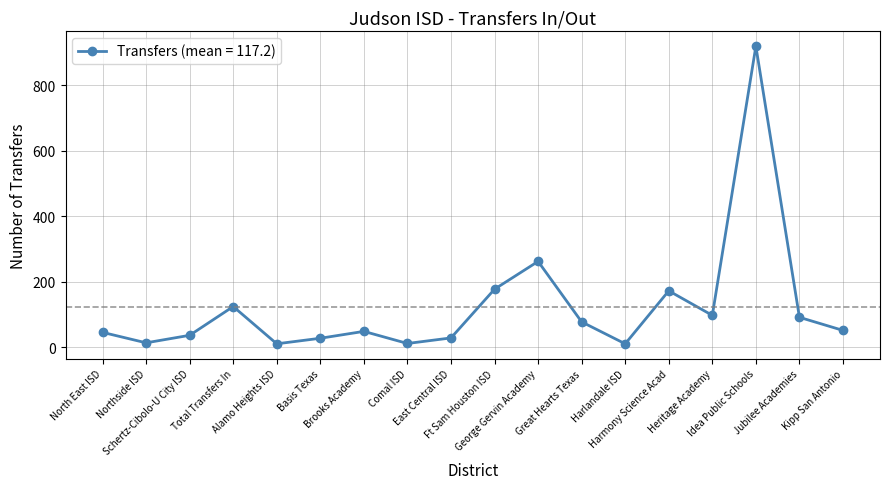

True or false: the data has more than 0 interior local peaks.

True